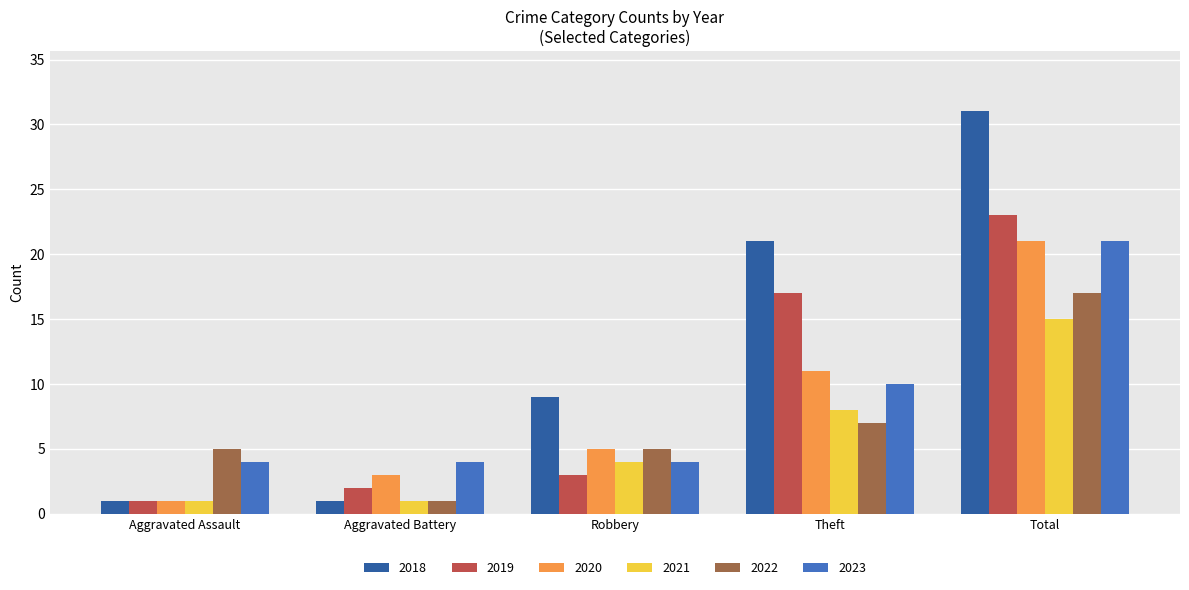

How many series are shown in this chart?

6